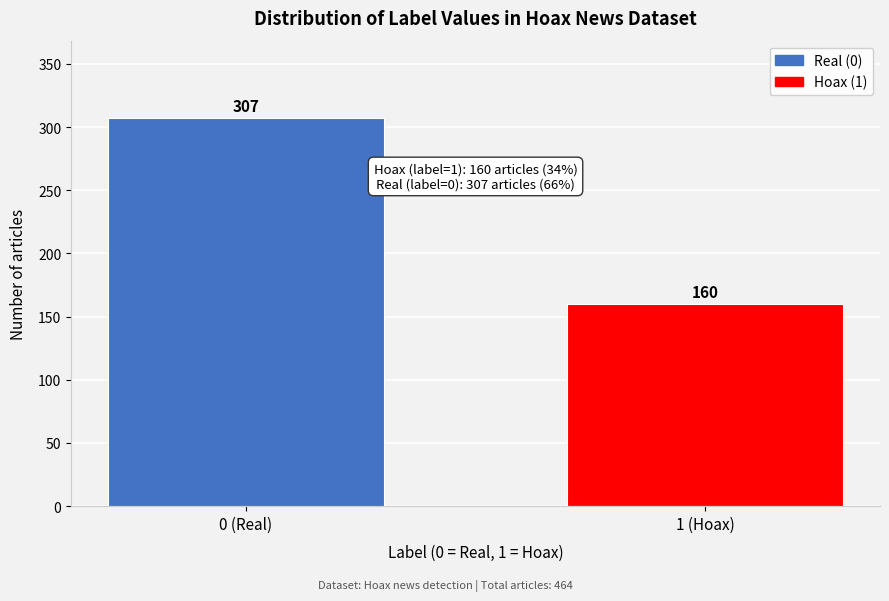

Reading left to right, list all the values displayed in this chart.

0 (Real)=307	1 (Hoax)=160